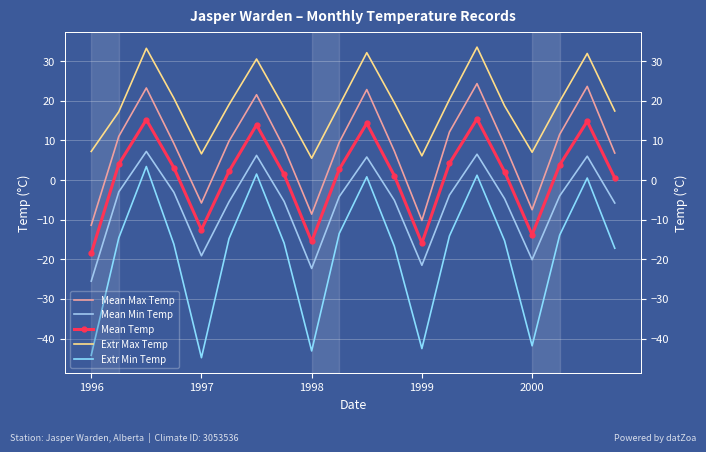

True or false: Mean Min Temp has more than 2 interior local peaks.

True